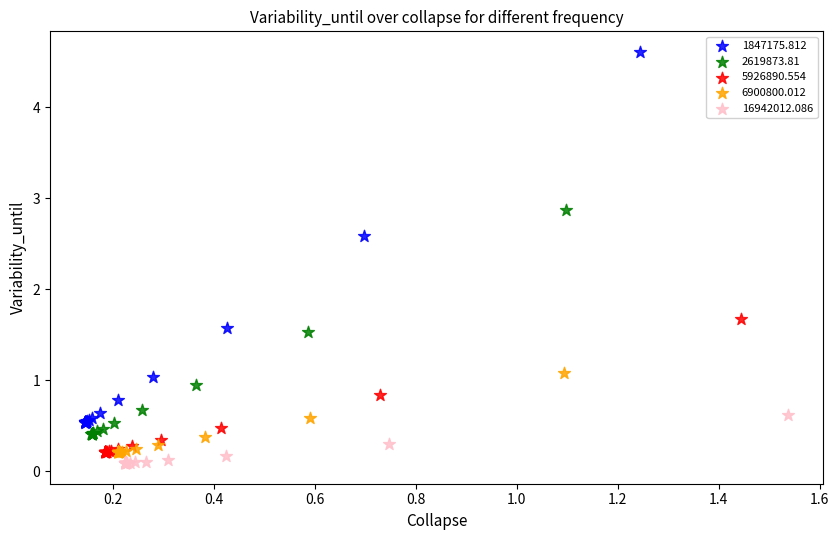

What are all the series names shown in the legend?

1847175.812, 2619873.81, 5926890.554, 6900800.012, 16942012.086